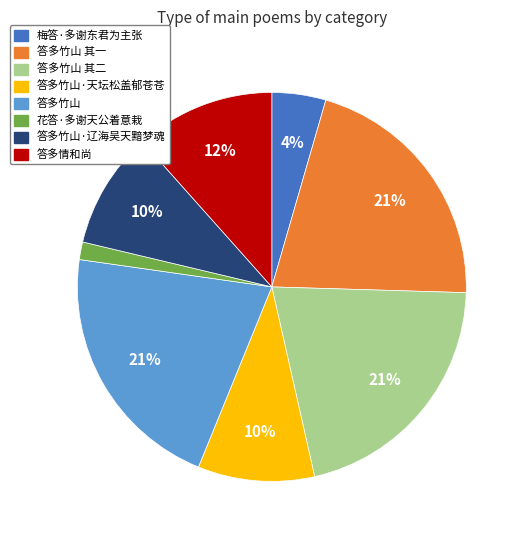

Which category has the smallest portion of the pie?

花答·多谢天公着意栽